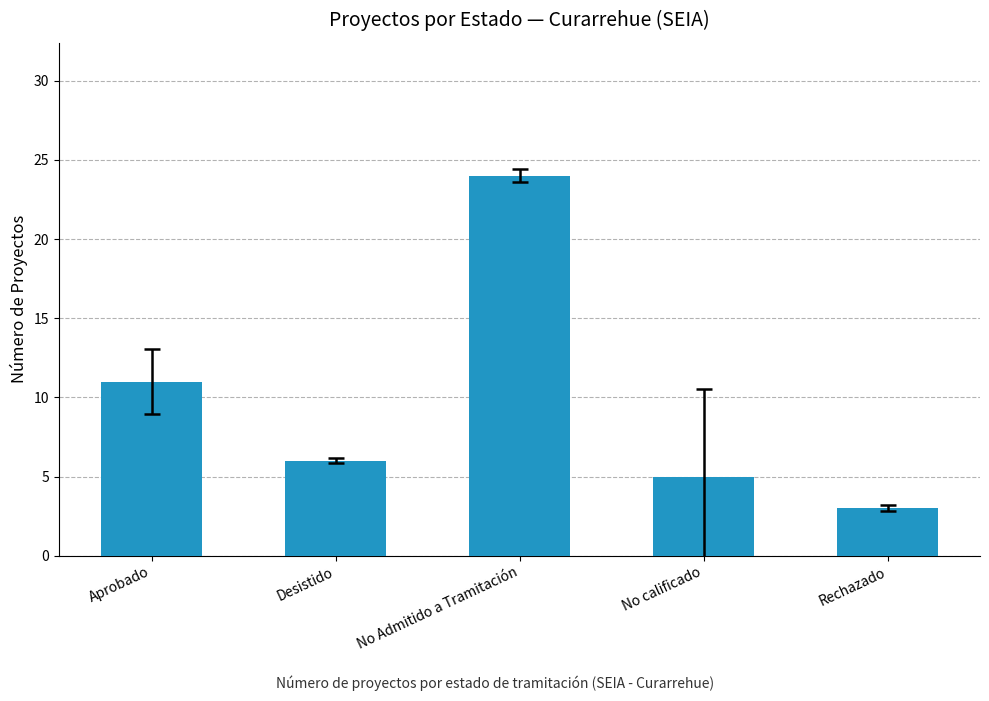

What is the sum of all values?

49